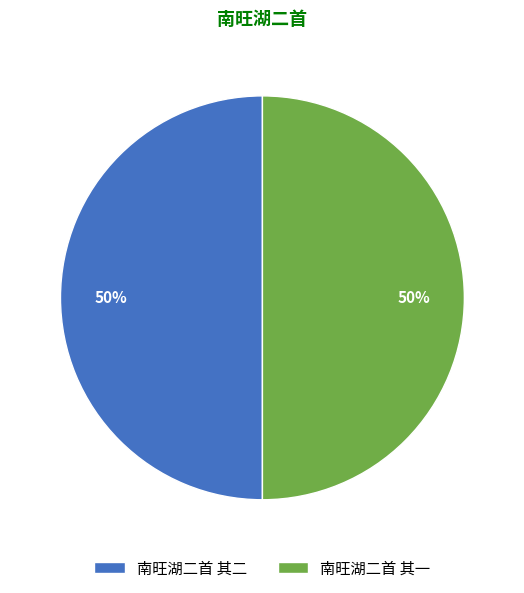

To the nearest percent, what is the average slice percentage?

50%